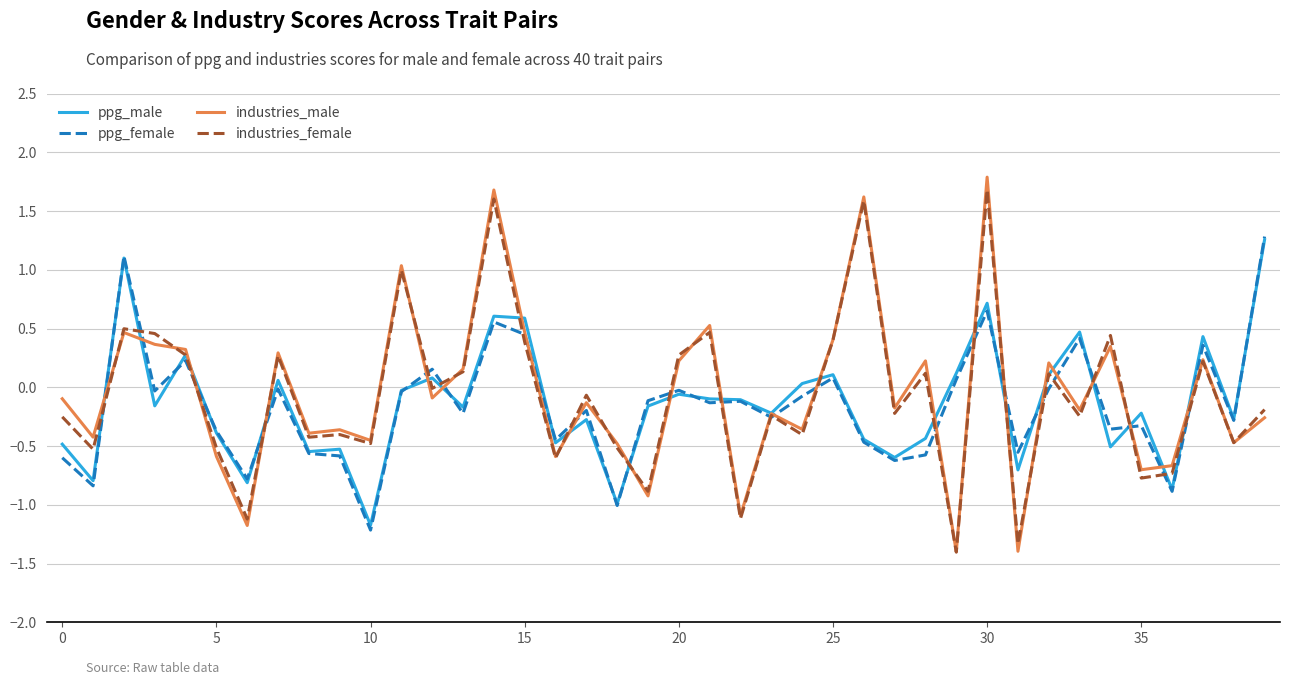

Which series has the widest spread of values?

industries_male